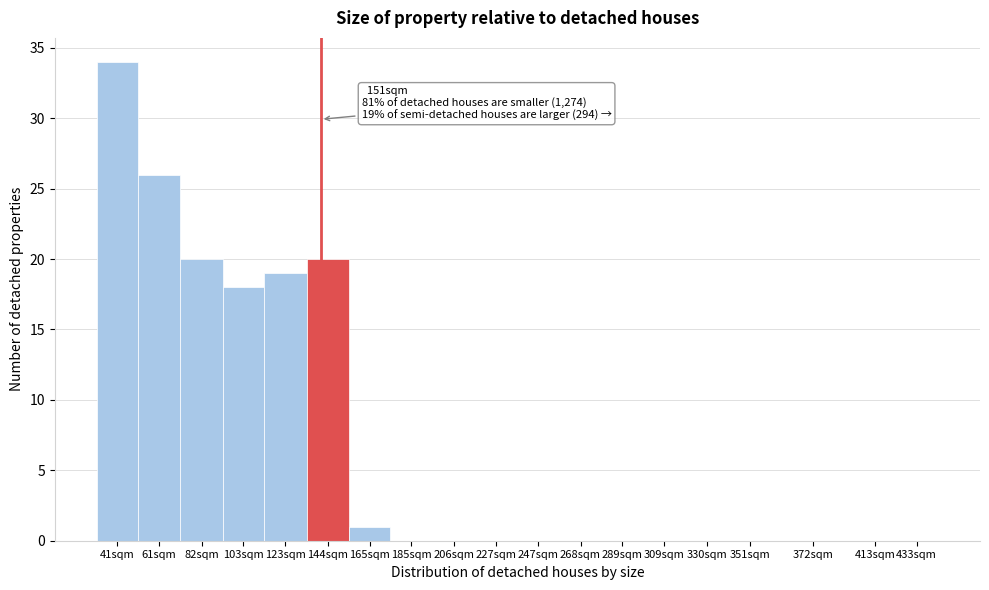

Reading left to right, list all the values displayed in this chart.

41sqm=34	61sqm=26	82sqm=20	103sqm=18	123sqm=19	144sqm=20	165sqm=1	185sqm=0	206sqm=0	227sqm=0	247sqm=0	268sqm=0	289sqm=0	309sqm=0	330sqm=0	351sqm=0	372sqm=0	413sqm=0	433sqm=0